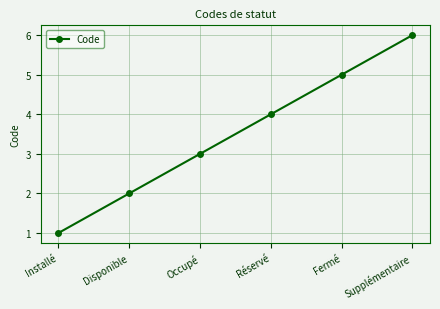

Which label corresponds to the largest value in the chart?

Supplémentaire